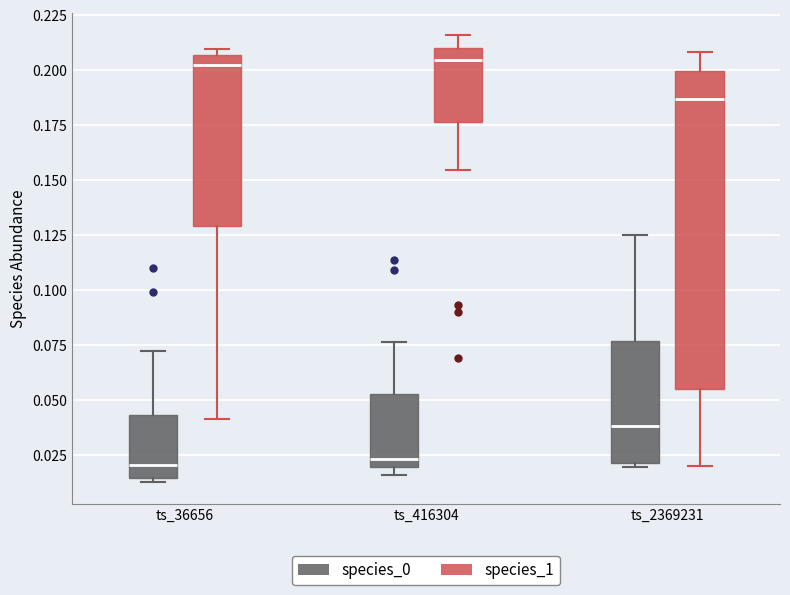

Comparing the boxes themselves (not the whiskers), which one is the tallest?

ts_2369231 (species_1)